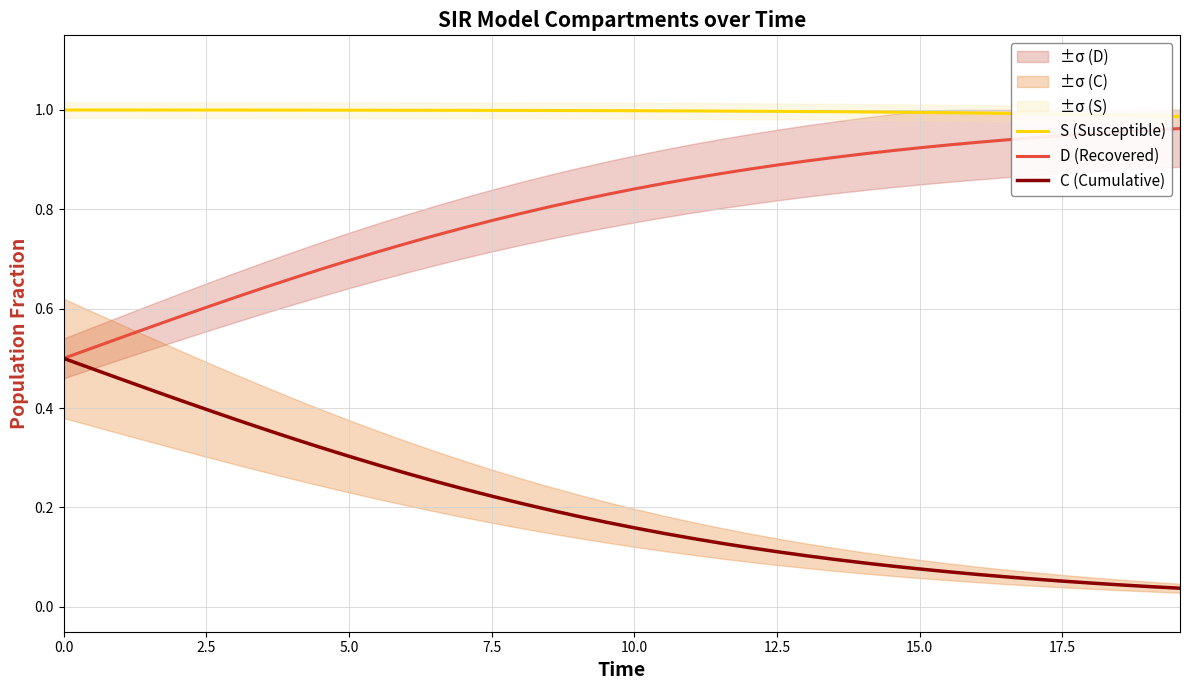

True or false: C (Cumulative) and S (Susceptible) intersect in this chart.

False